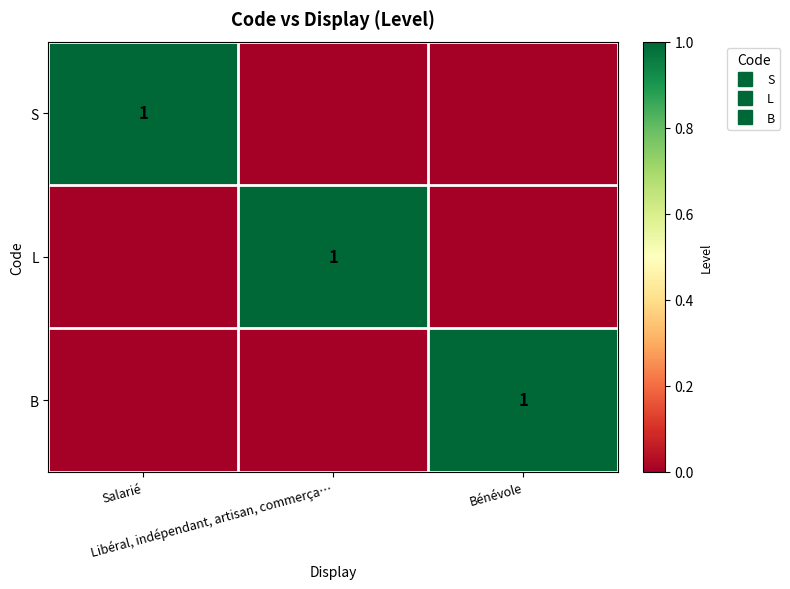

Which category has the highest value in the S series?

Salarié